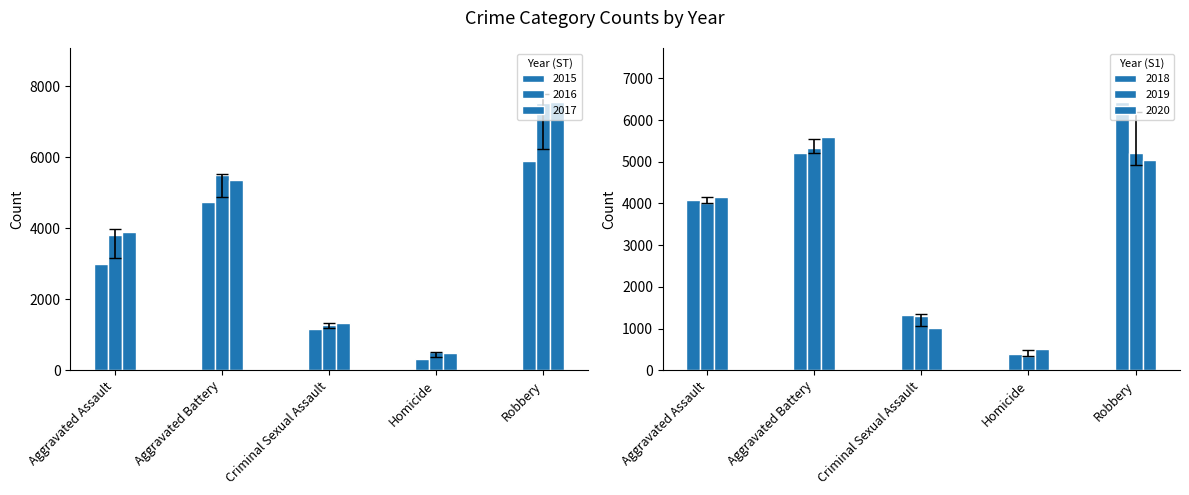

Between Criminal Sexual Assault and Homicide, which series saw the biggest shift?

2019